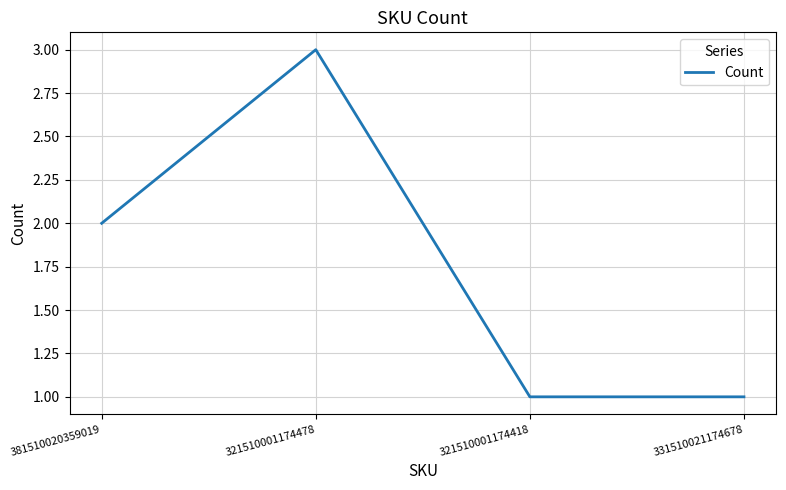

What position from the right is 381510020359019?

4